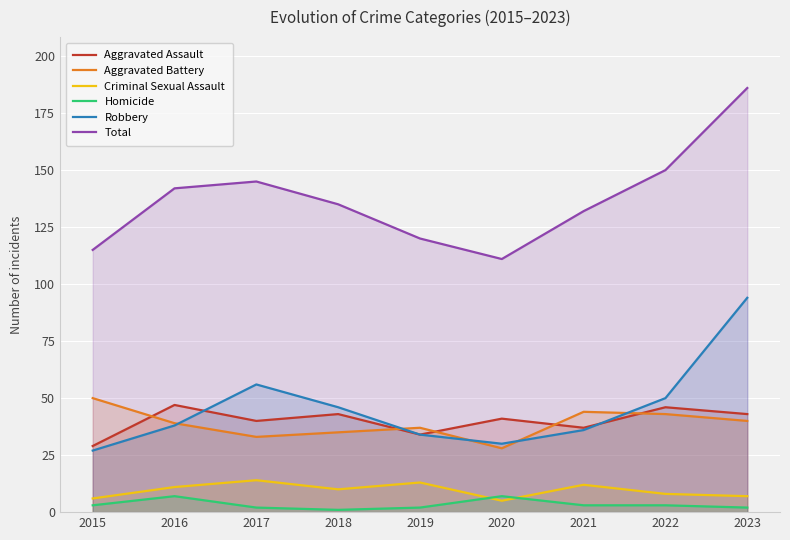

True or false: Homicide has more than 1 points higher than both neighbors.

True